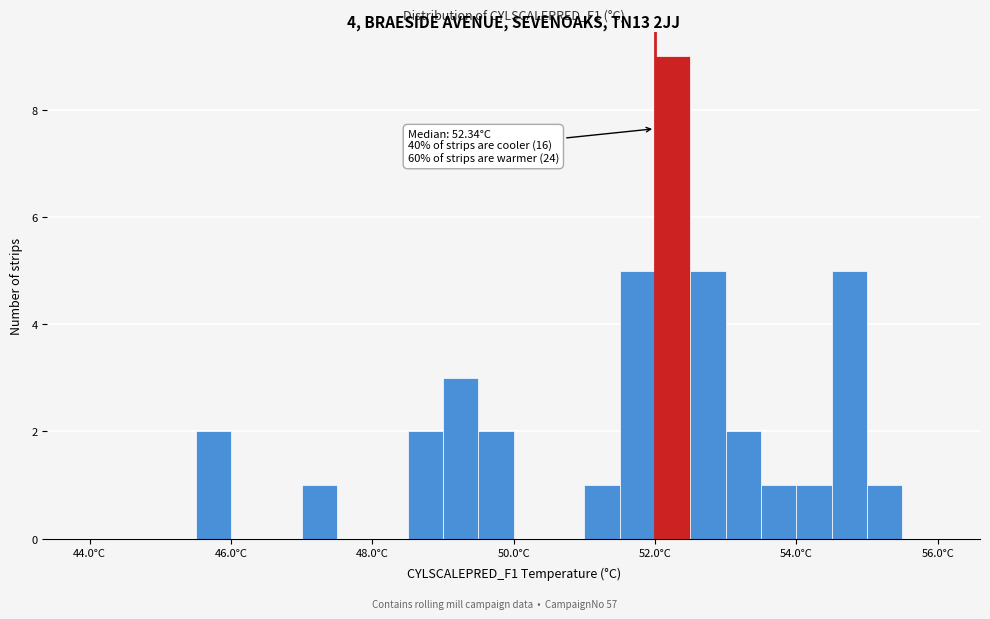

Read against the x-axis, roughly where is the centre of the tallest bar?

52.2